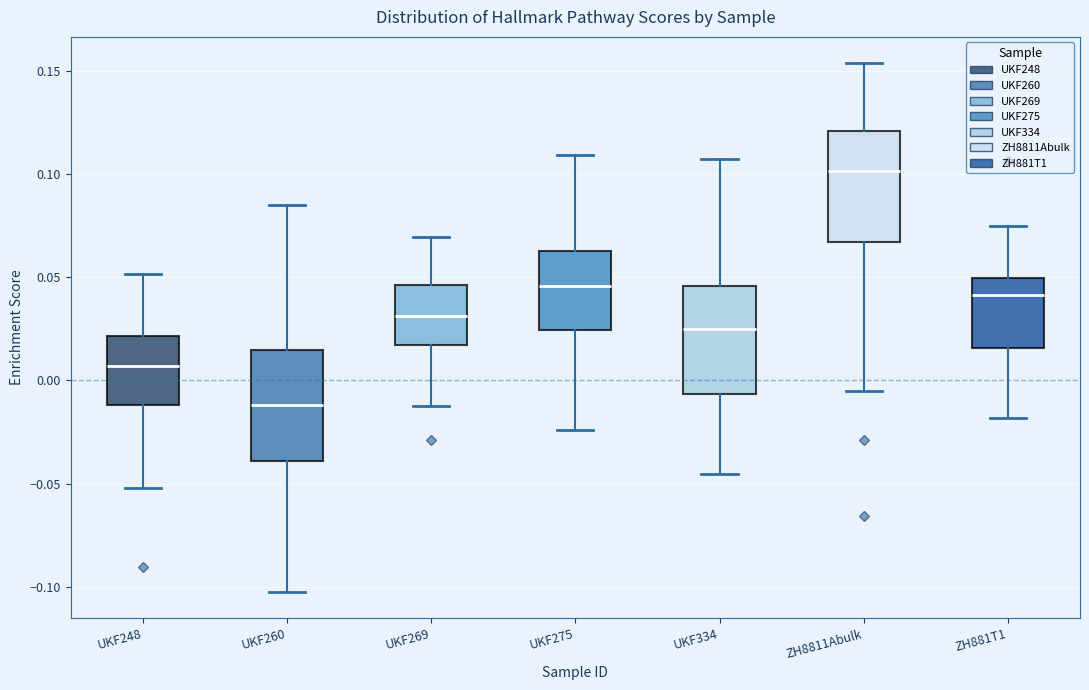

Where does the median line of the box for UKF248 sit on the y-axis? The values are not printed on the chart, so give them approximately, as read against the axis.

0.005